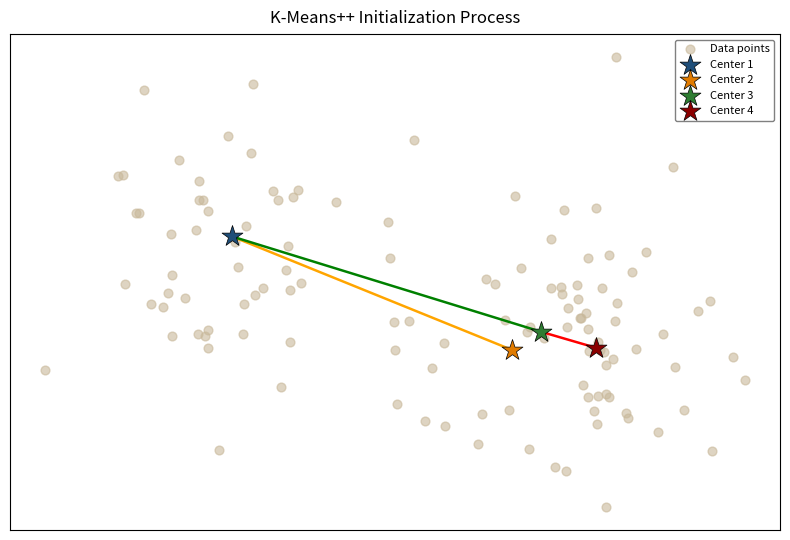

What are all the series names shown in the legend?

Data points, Center 1, Center 2, Center 3, Center 4